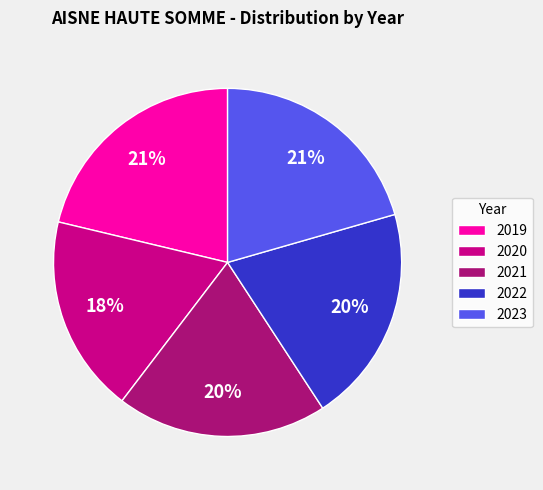

How many slices are in this pie chart?

5